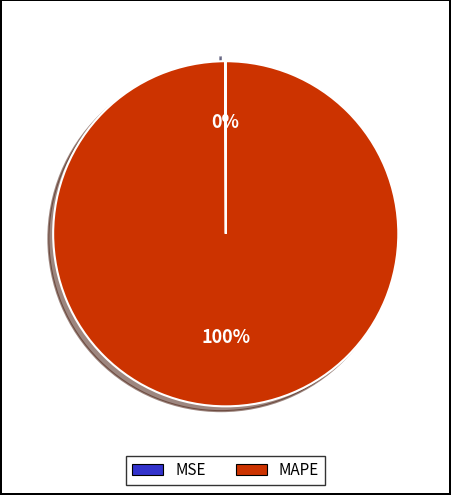

To the nearest percent, what percentage of the pie is MAPE?

100%